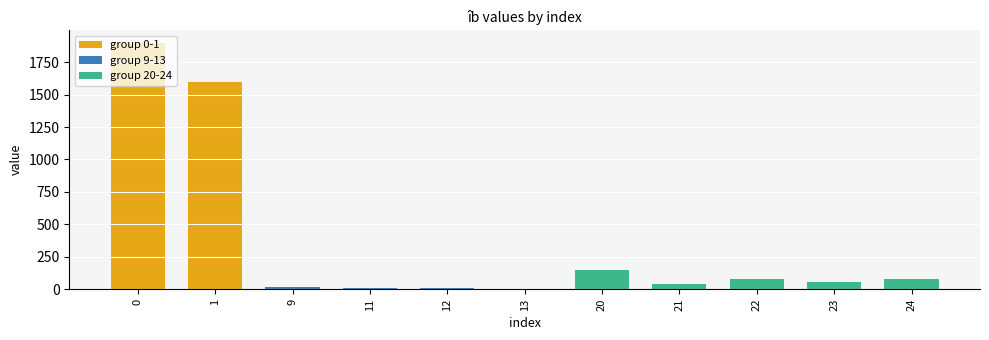

What is the greatest value displayed?

1900